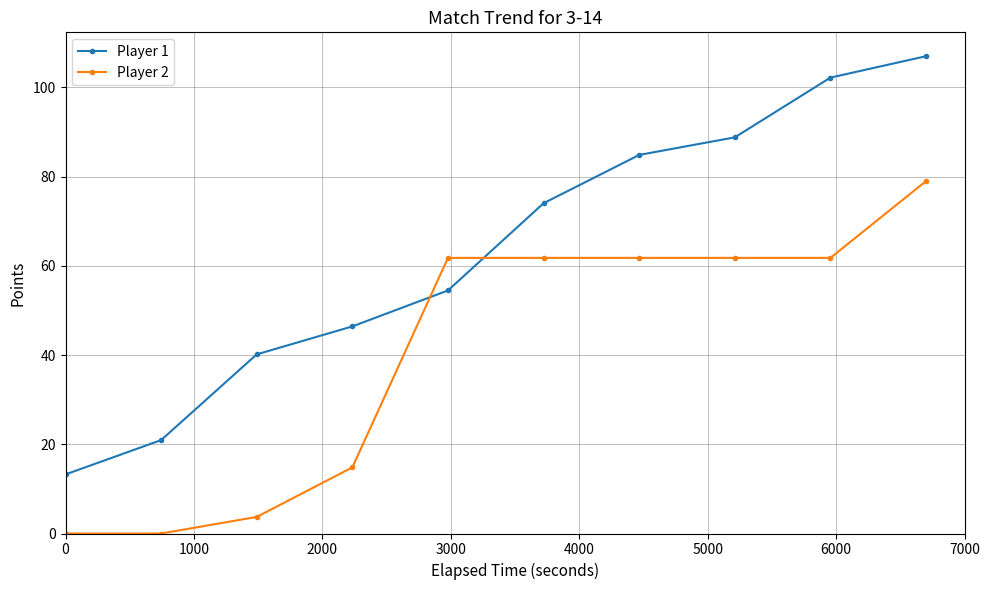

What is the difference between the second highest and second lowest values in the Player 2 series?

61.8